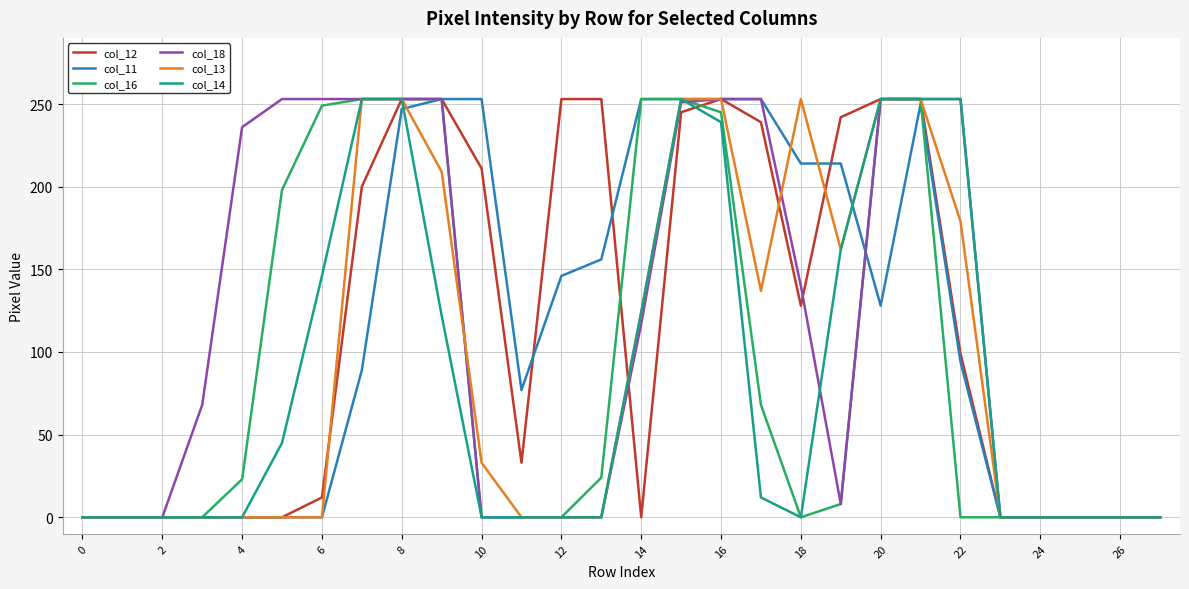

In col_11, how many points are higher than both neighbors (excluding endpoints)?

1